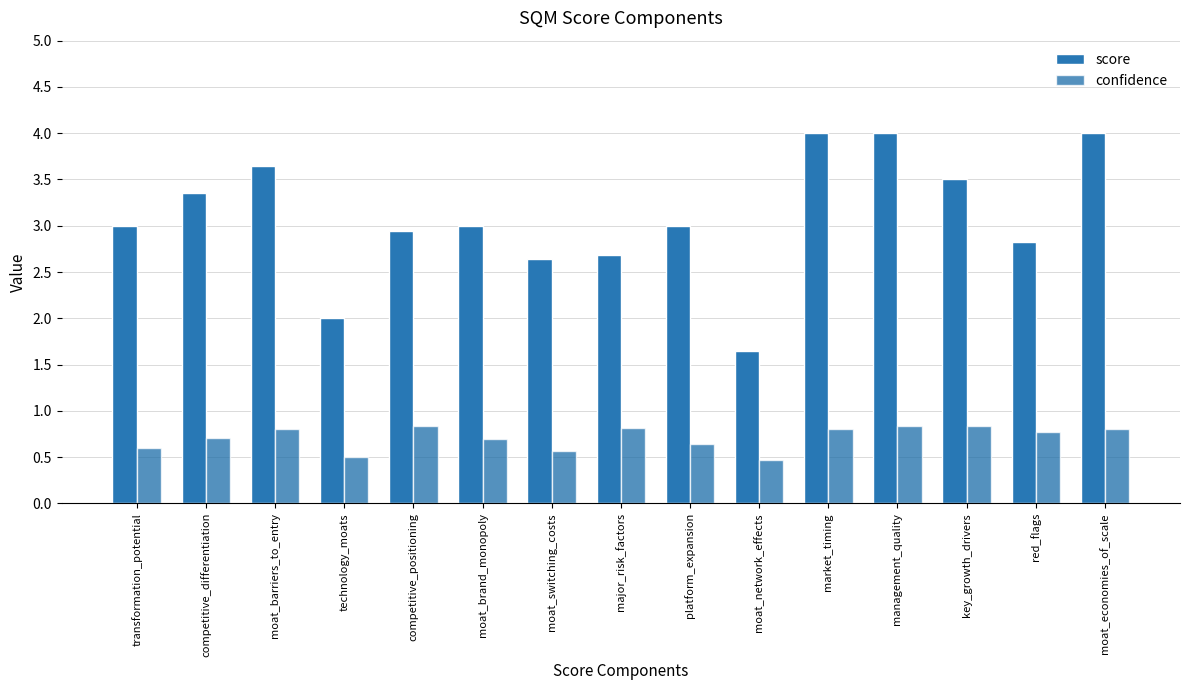

What is the label of the 9th bar from the left?

platform_expansion